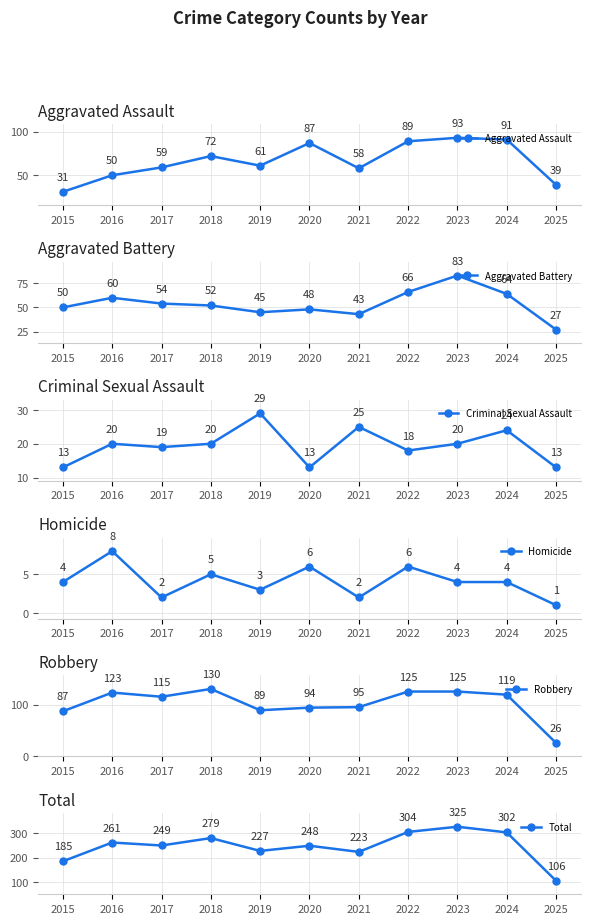

True or false: Homicide and Criminal Sexual Assault intersect in this chart.

False